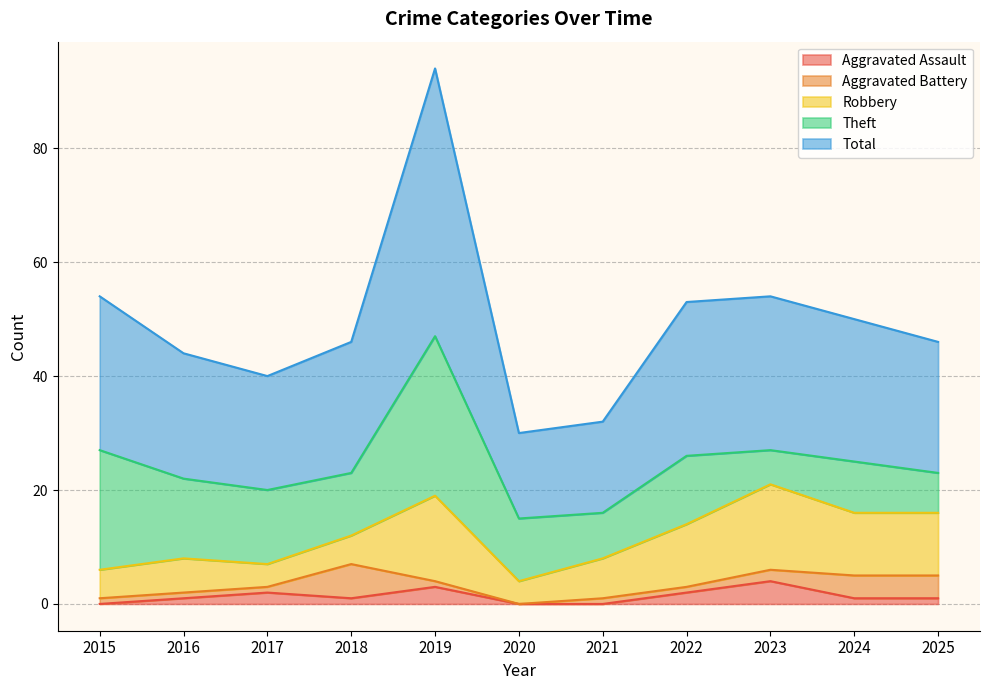

True or false: Aggravated Assault and Theft cross at least once.

False